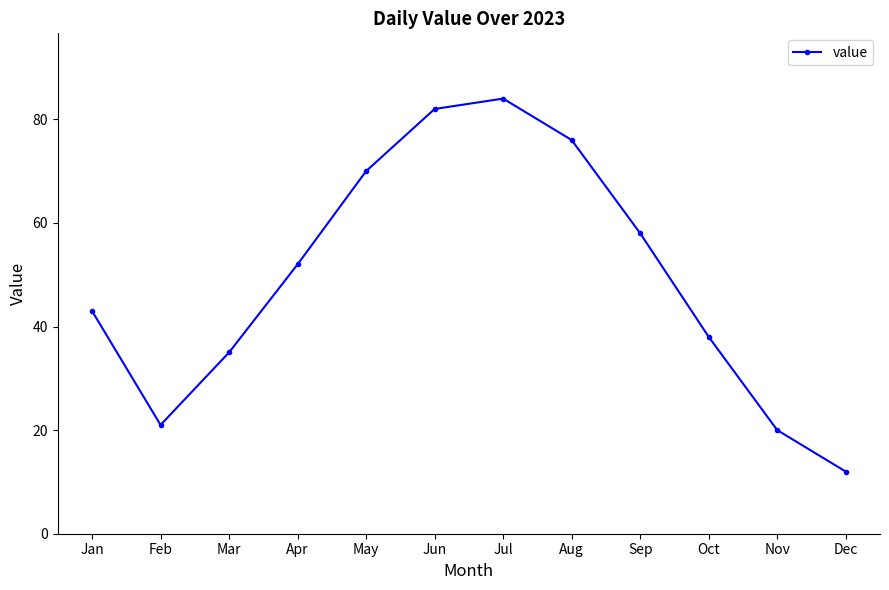

Reading right to left, transcribe all the data shown in this chart.

Dec=12	Nov=20	Oct=38	Sep=58	Aug=76	Jul=84	Jun=82	May=70	Apr=52	Mar=35	Feb=21	Jan=43